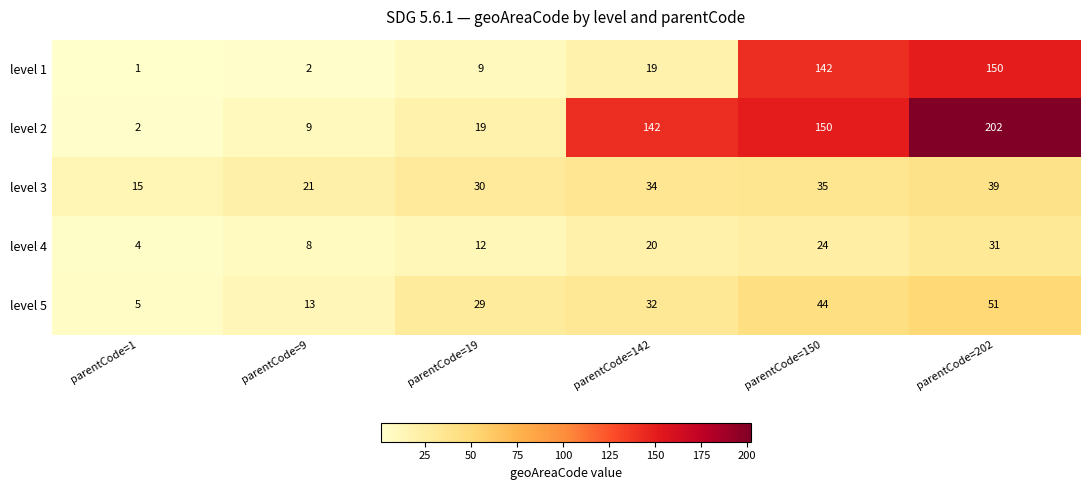

Count the number of data series in this chart.

5